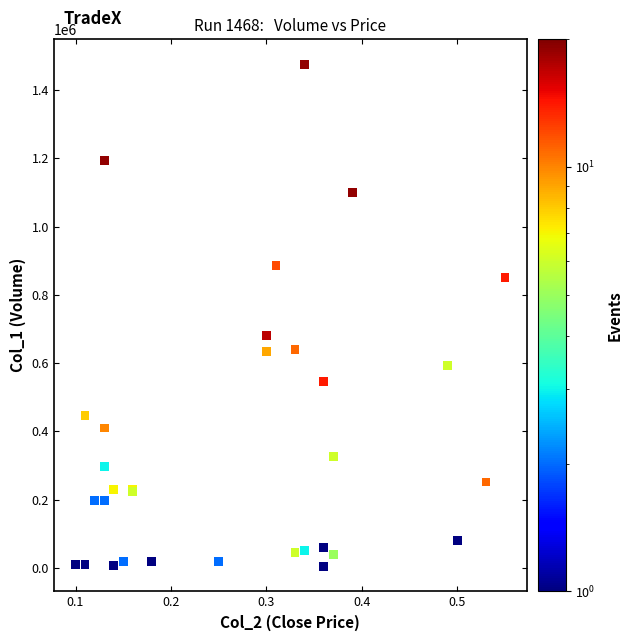

What Y value in the scatter plot is closest to 740500?

681000